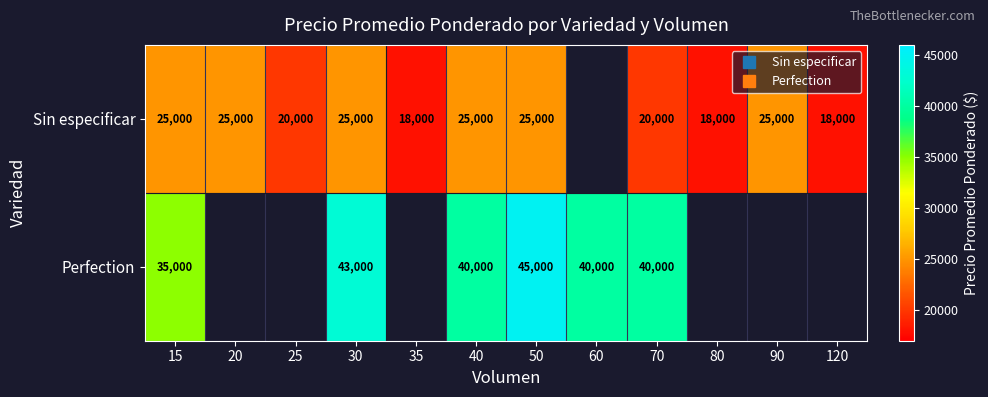

What is the approximate value of Sin especificar at 80?

18000.0